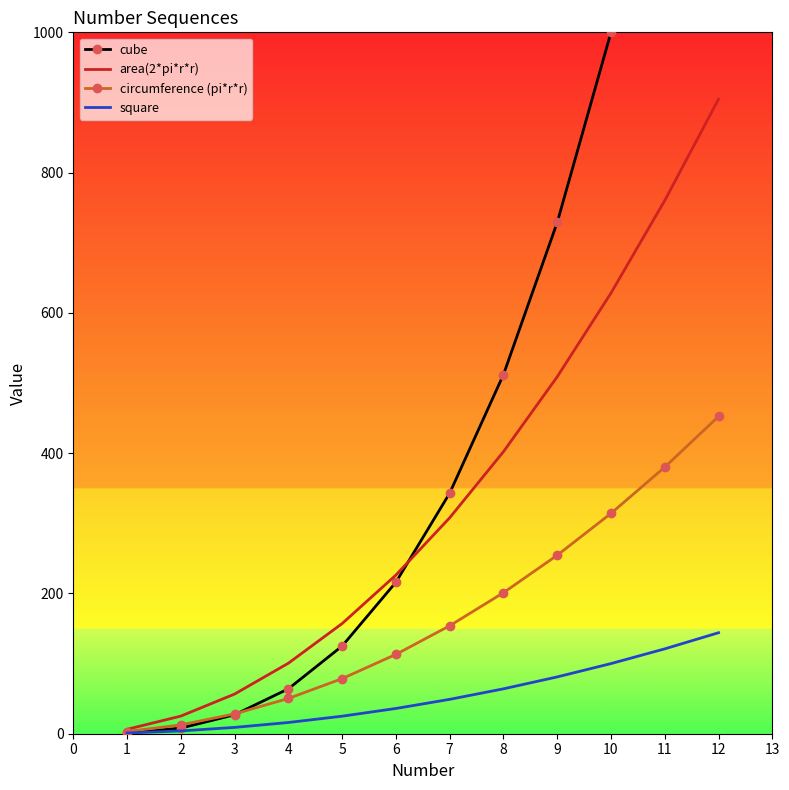

At 10, list the series in order from smallest to largest.

square, circumference (pi*r*r), area(2*pi*r*r), cube